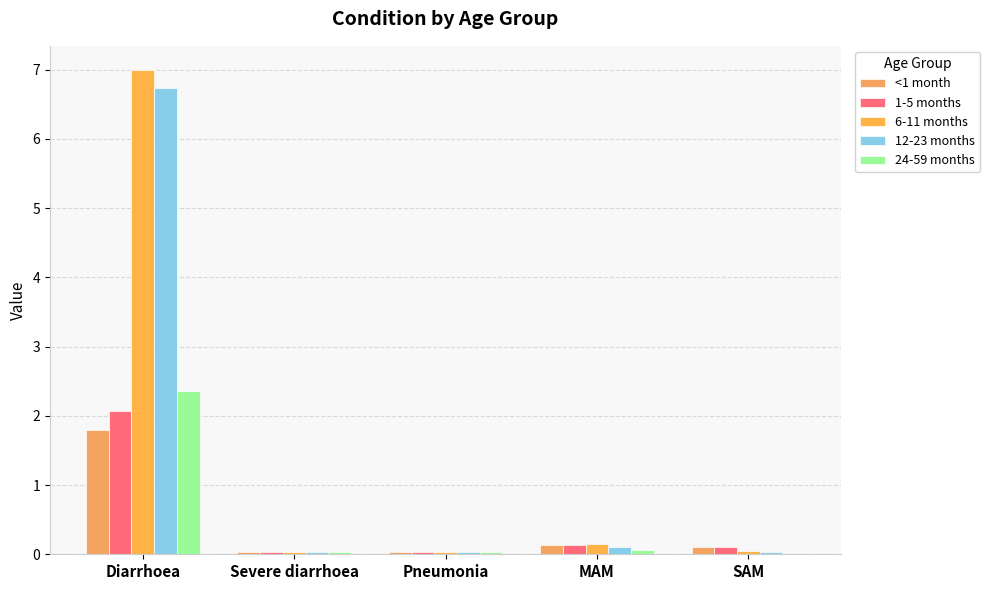

What is the sum of all 24-59 months values?

2.5